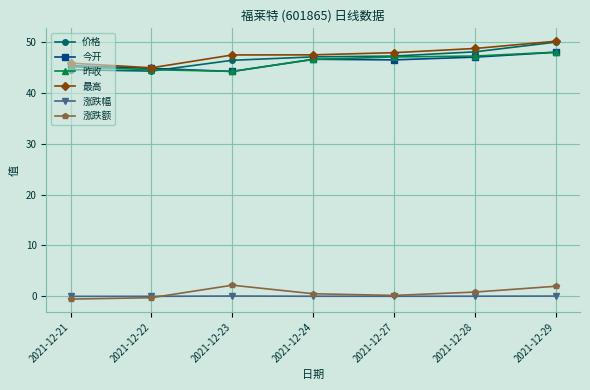

The 涨跌幅 series shows 0.0 at 2021-12-29. True or false?

True